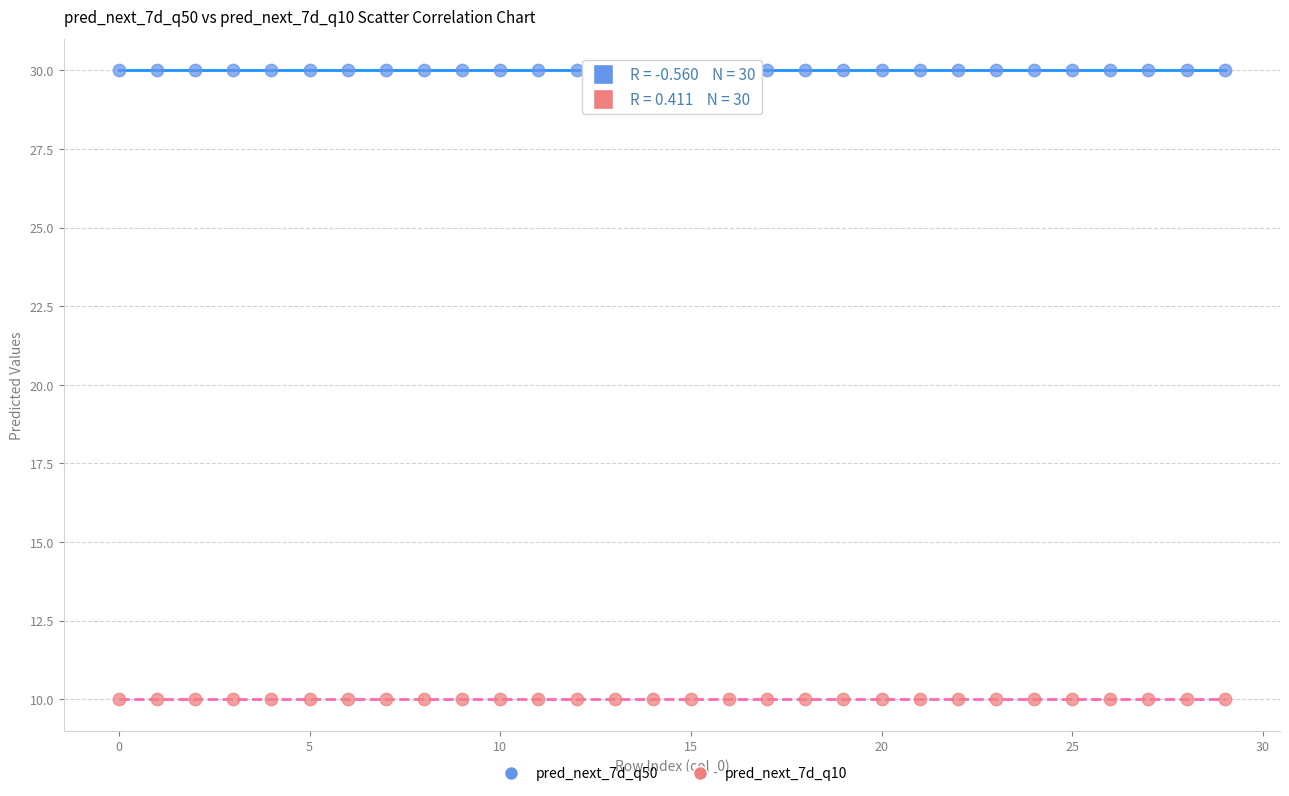

Which series contains the highest Y value?

pred_next_7d_q50